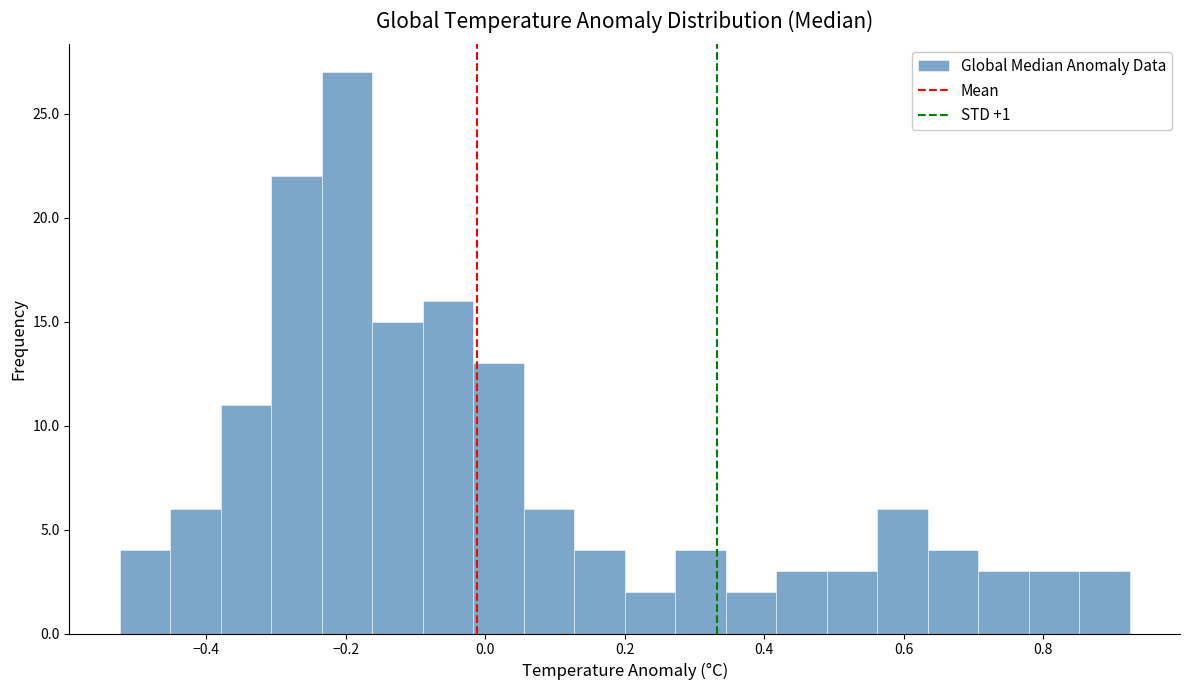

Read against the x-axis, roughly where is the centre of the tallest bar?

-0.20